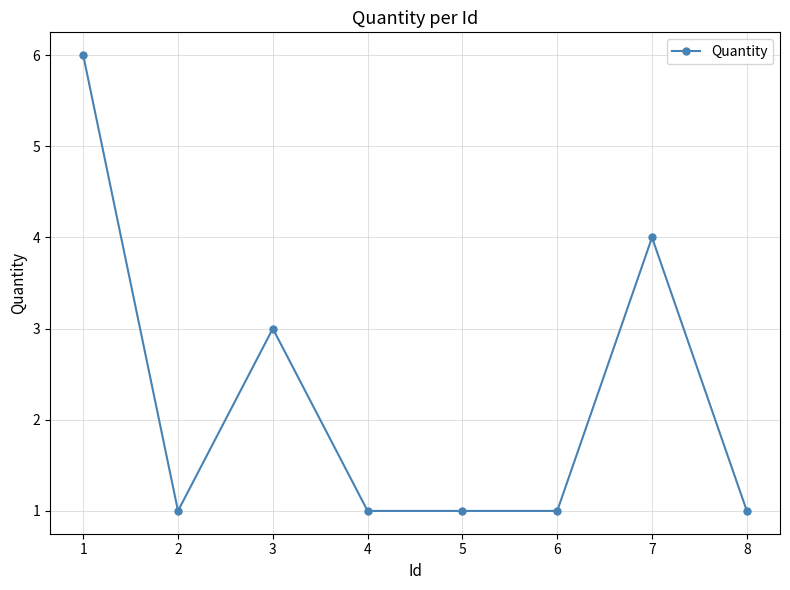

What is the value of the 1st point from the left?

6